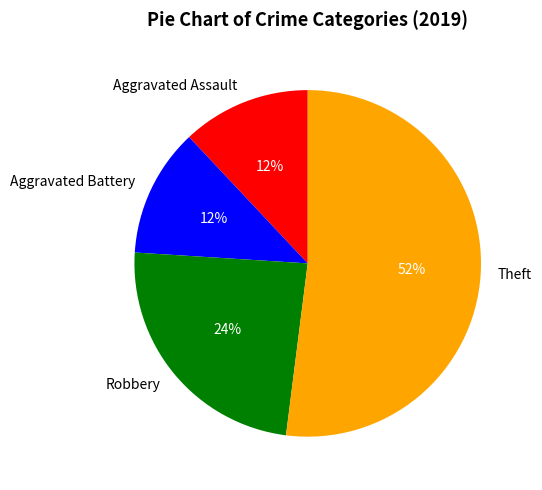

Is it true that Robbery is 15% of the pie?

False